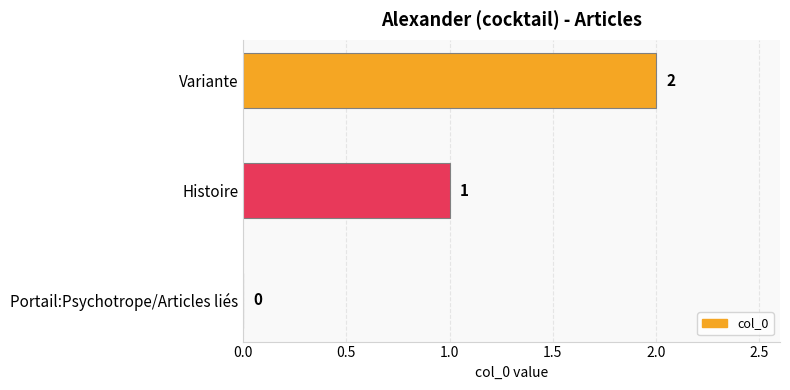

What is the sum of all values?

3